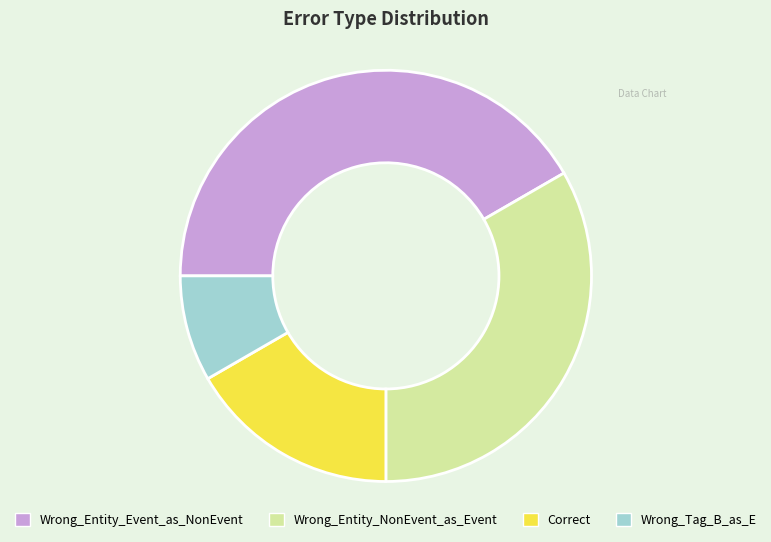

Does Wrong_Entity_Event_as_NonEvent account for over 50% of the chart?

No